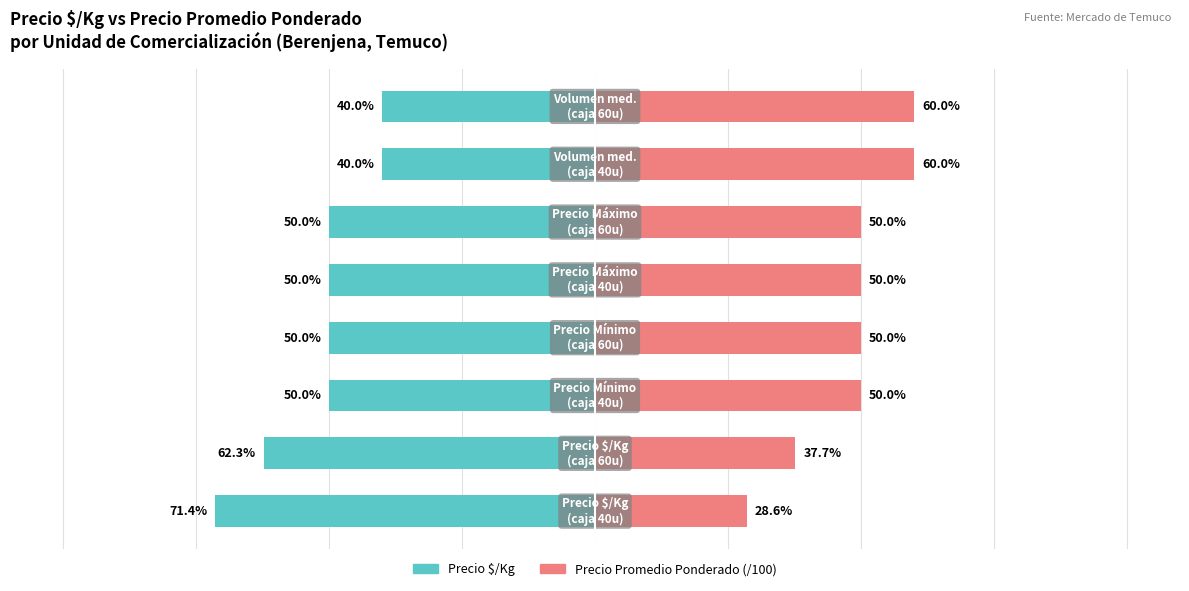

How many groups of bars are there?

8